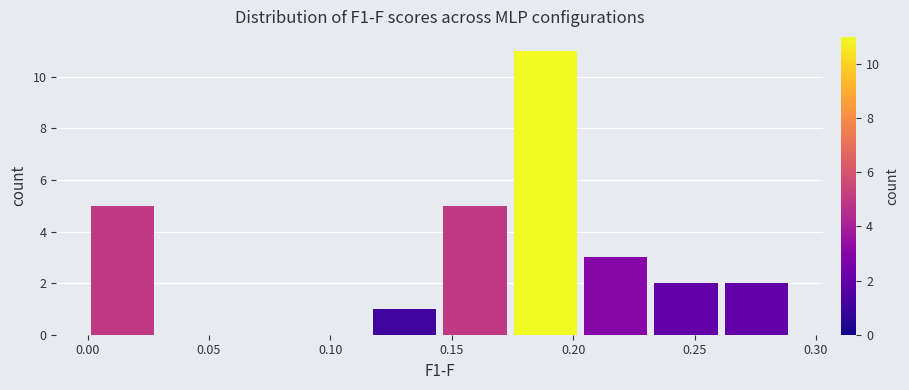

Reading left to right, transcribe this chart: for each bar, give the range it covers on the x-axis and its height. Neither the bar edges nor the heights are printed on the chart, so give them approximately, as read against the axes.

0.000 to 0.029: 5
0.029 to 0.058: 0
0.058 to 0.087: 0
0.087 to 0.116: 0
0.116 to 0.145: 1
0.145 to 0.174: 5
0.174 to 0.203: 11
0.203 to 0.232: 3
0.232 to 0.261: 2
0.261 to 0.290: 2